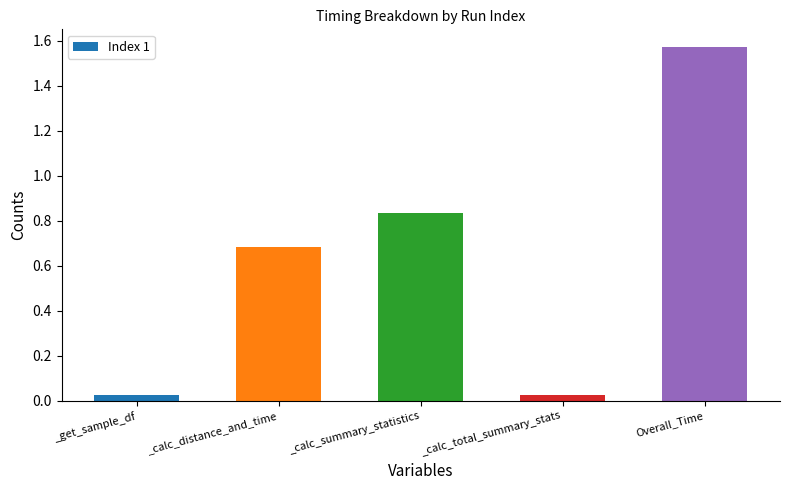

At which category does the chart reach its peak across all series?

Overall_Time